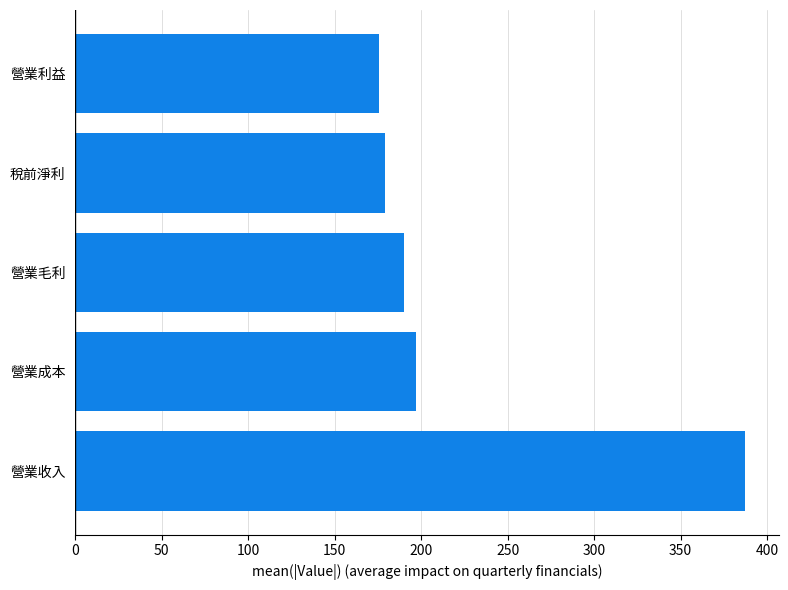

Which label corresponds to the smallest value in the chart?

營業利益